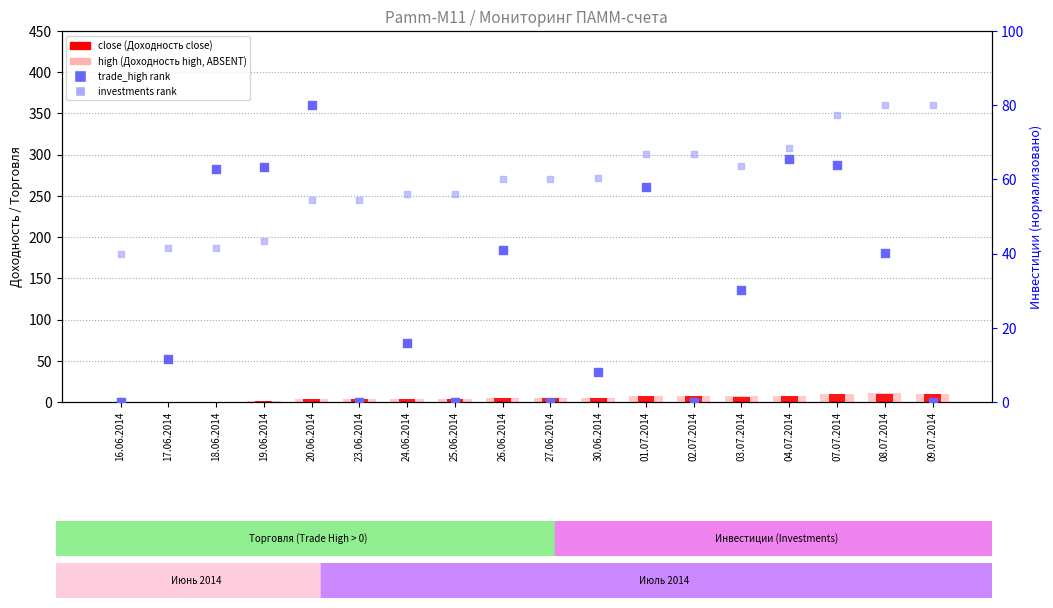

Which series contains the highest Y value?

trade_high (normalized)